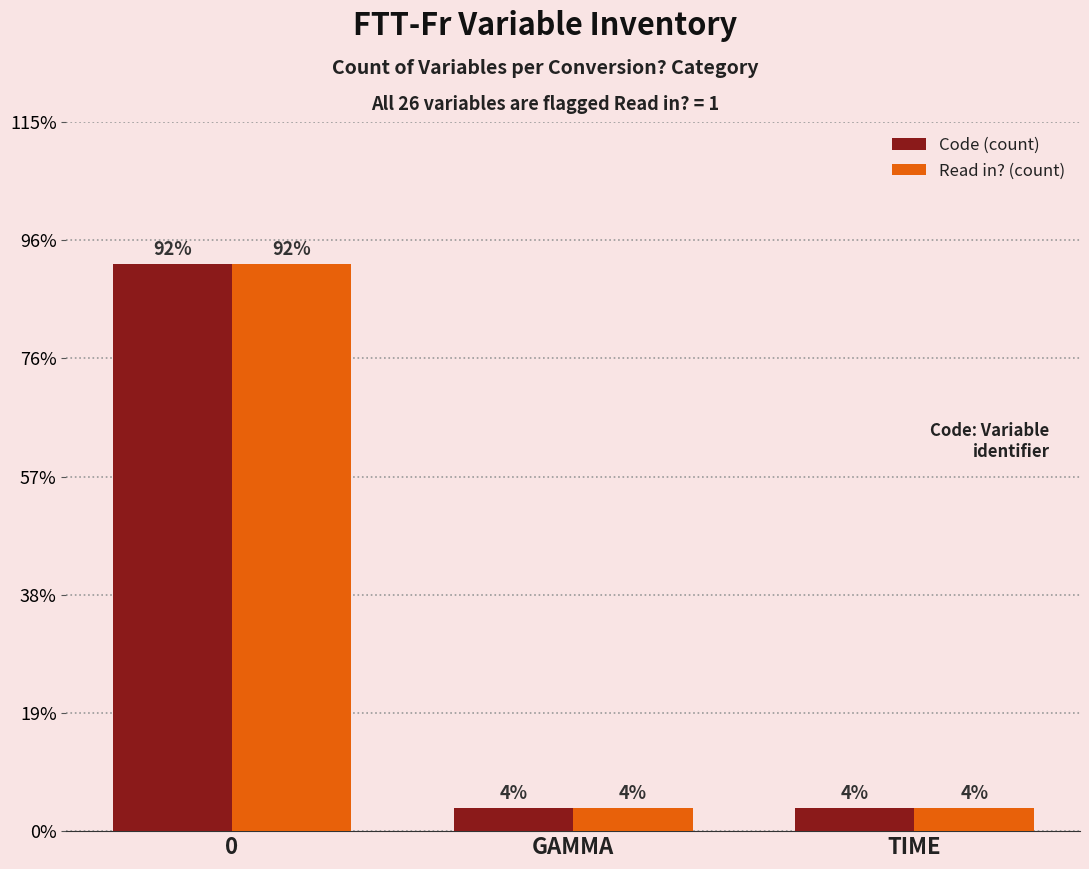

Which series has the largest range (max minus min)?

Code (count)